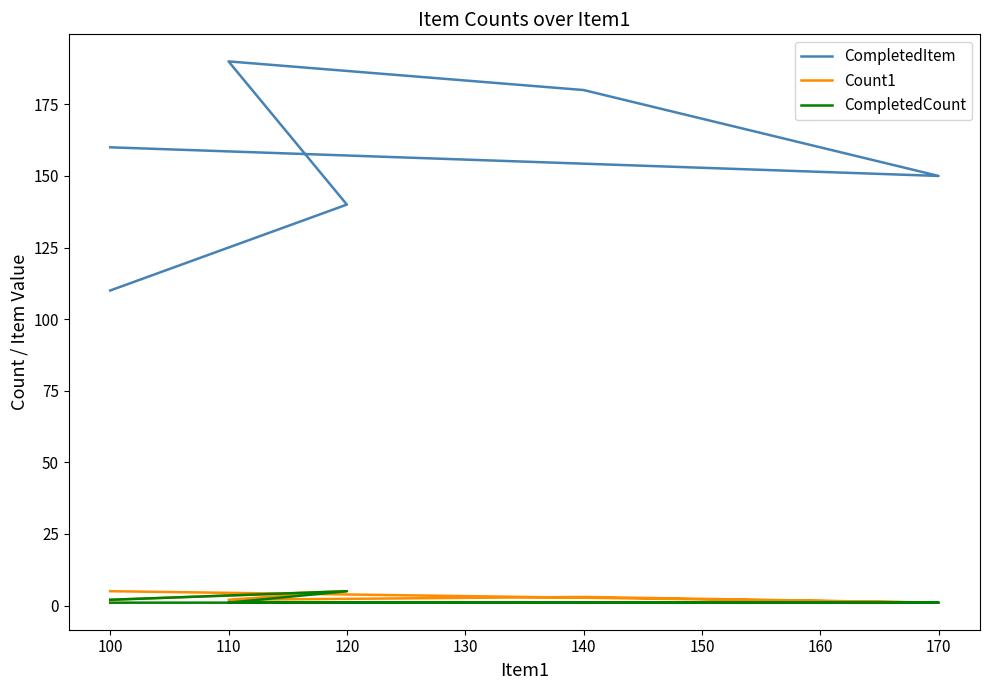

What is the value of the CompletedItem point at the 2nd from the left?

140